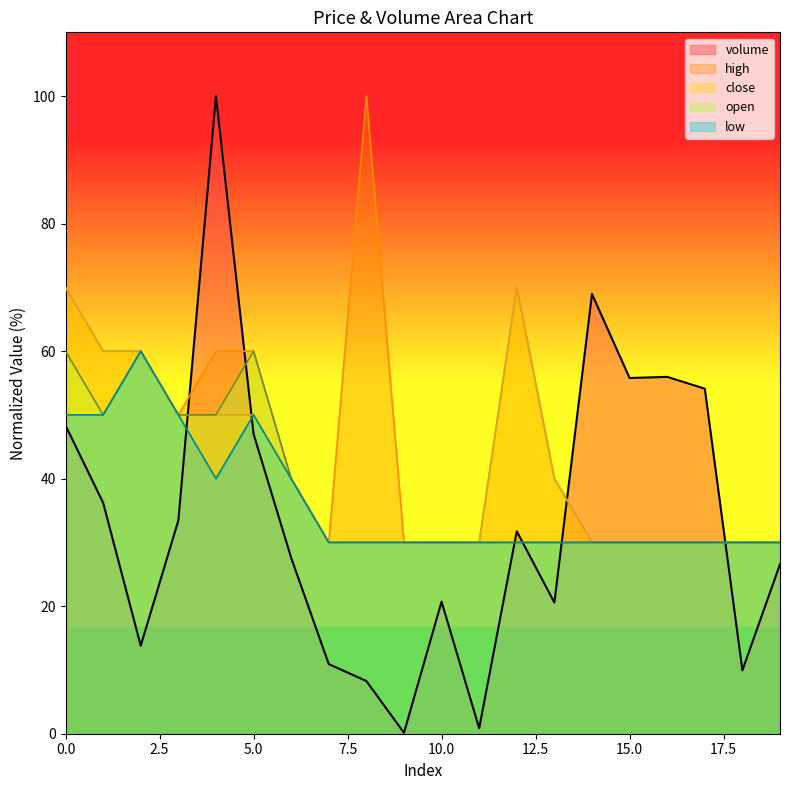

Count the number of data series in this chart.

5